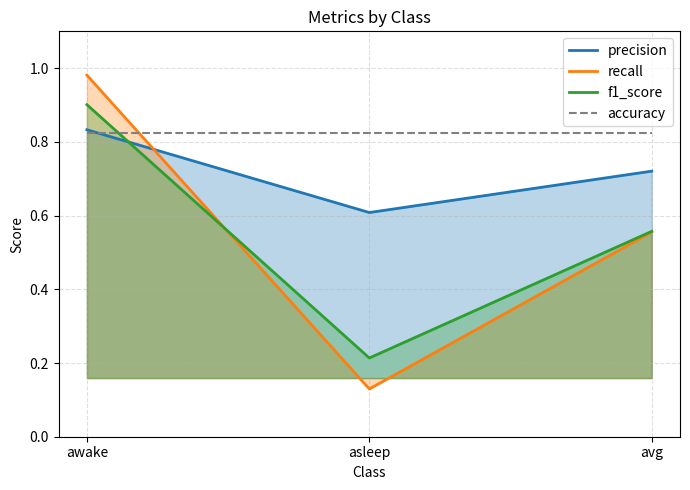

Which label corresponds to the smallest value in the chart?

asleep